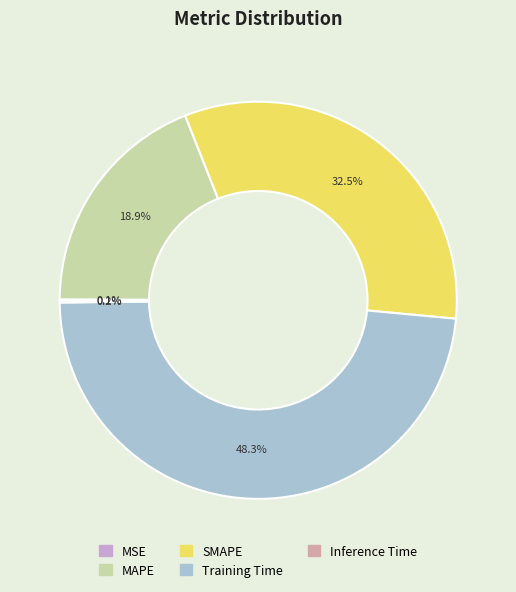

What is the total percentage of SMAPE and Training Time?

80.8%